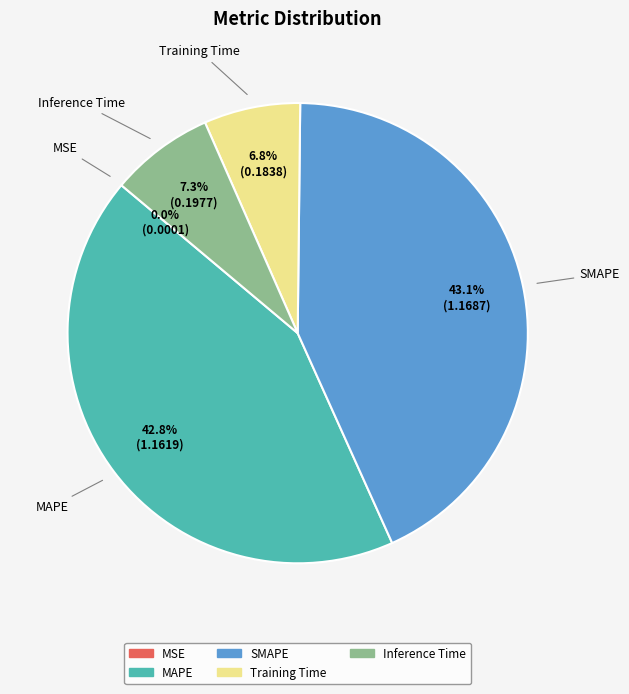

What is the ratio of the value at MAPE to the value at SMAPE?

1.0